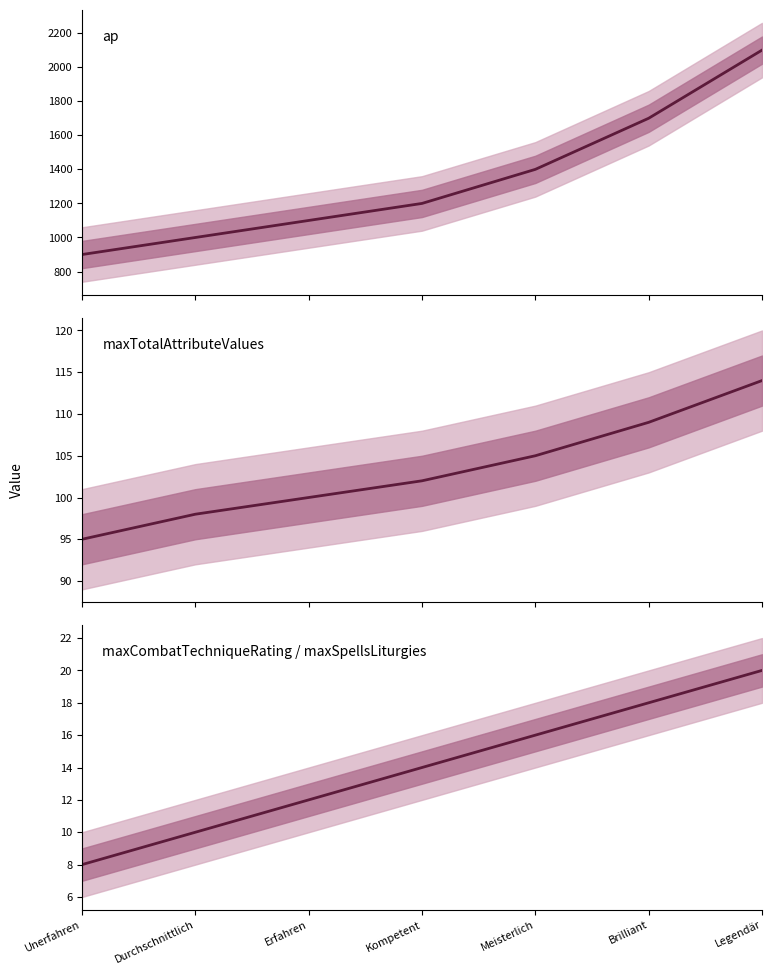

The value of ap at Kompetent is 1963. True or false?

False